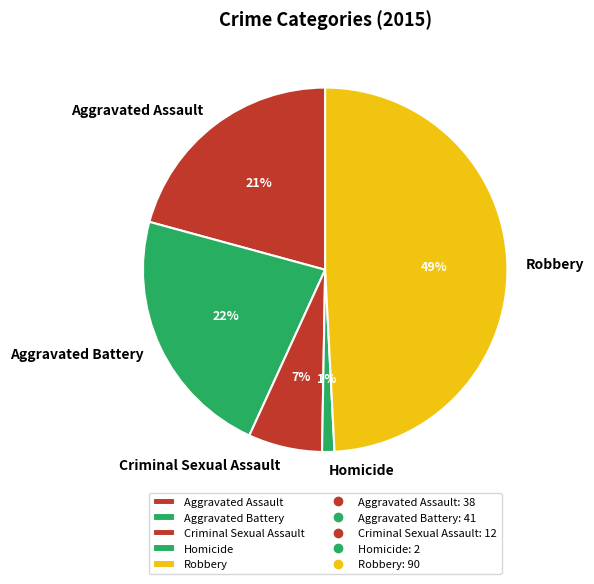

Is the sum of Aggravated Battery and Aggravated Assault greater than half?

No